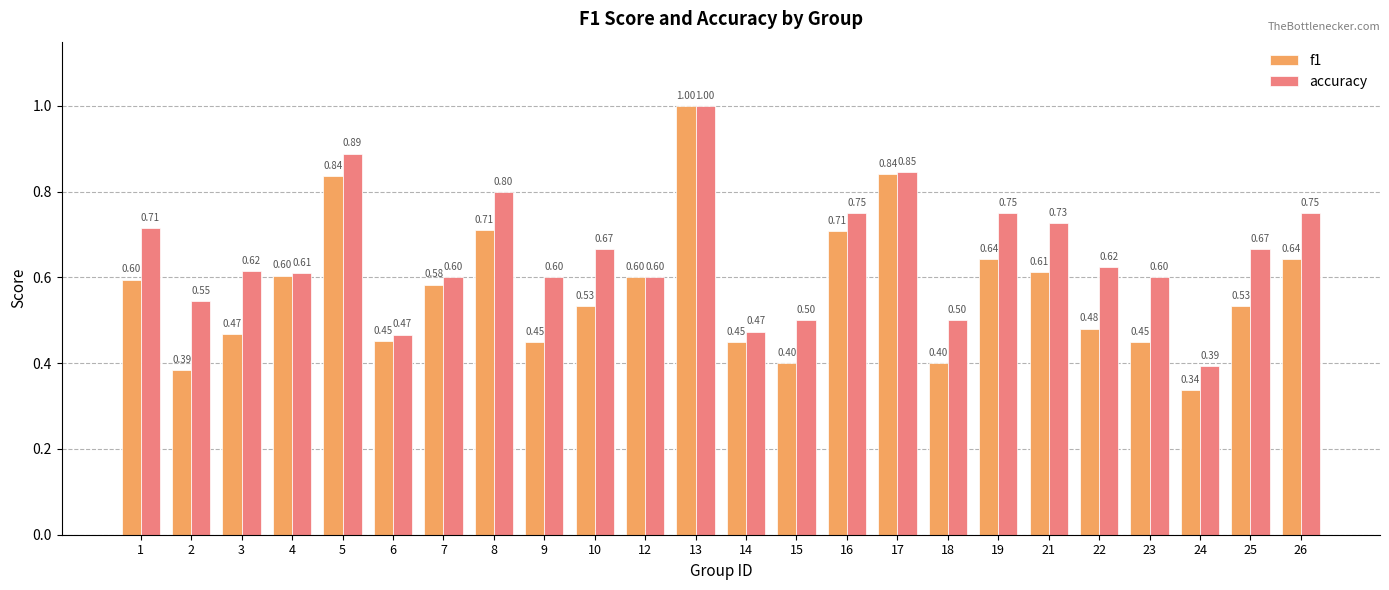

Where is accuracy nearest to the value 0?

24